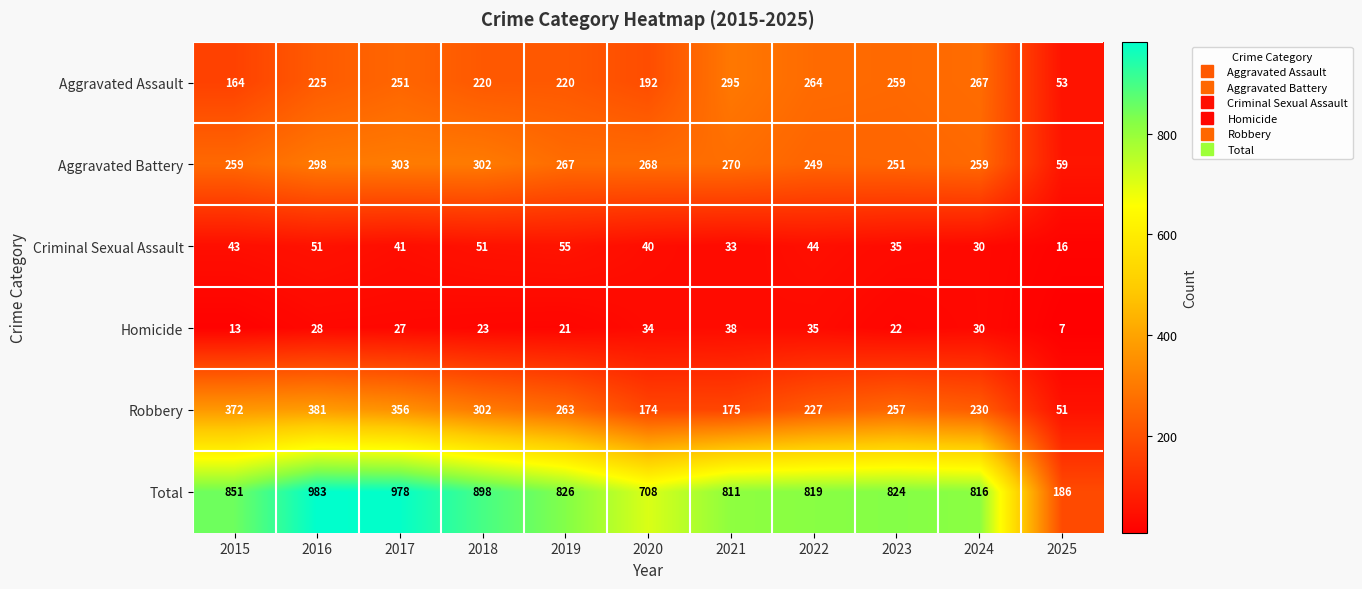

Which series has the largest total across all categories?

Total